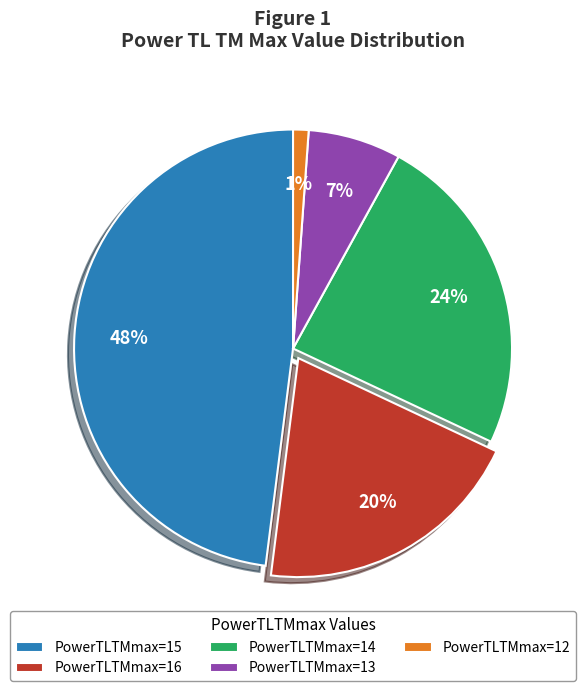

Count the number of slices in the pie.

5